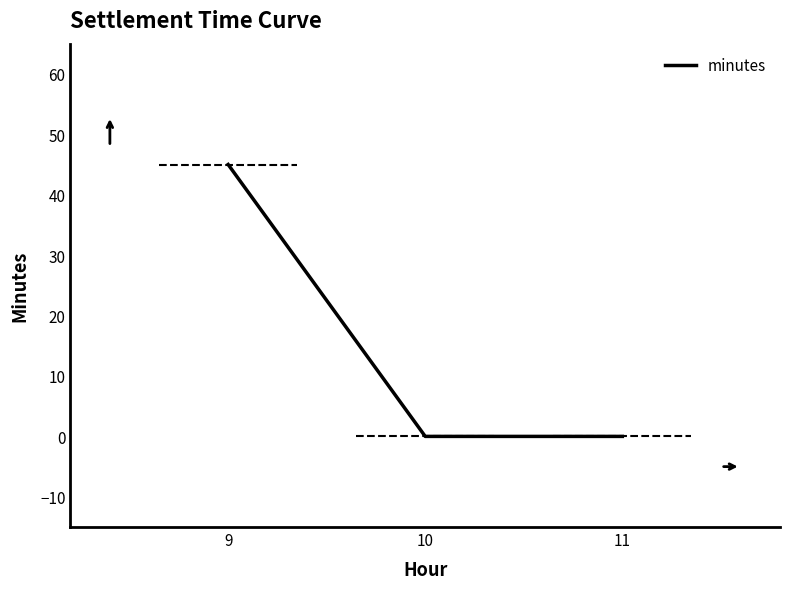

Reading left to right, list all the values displayed in this chart.

9=45	10=0	11=0